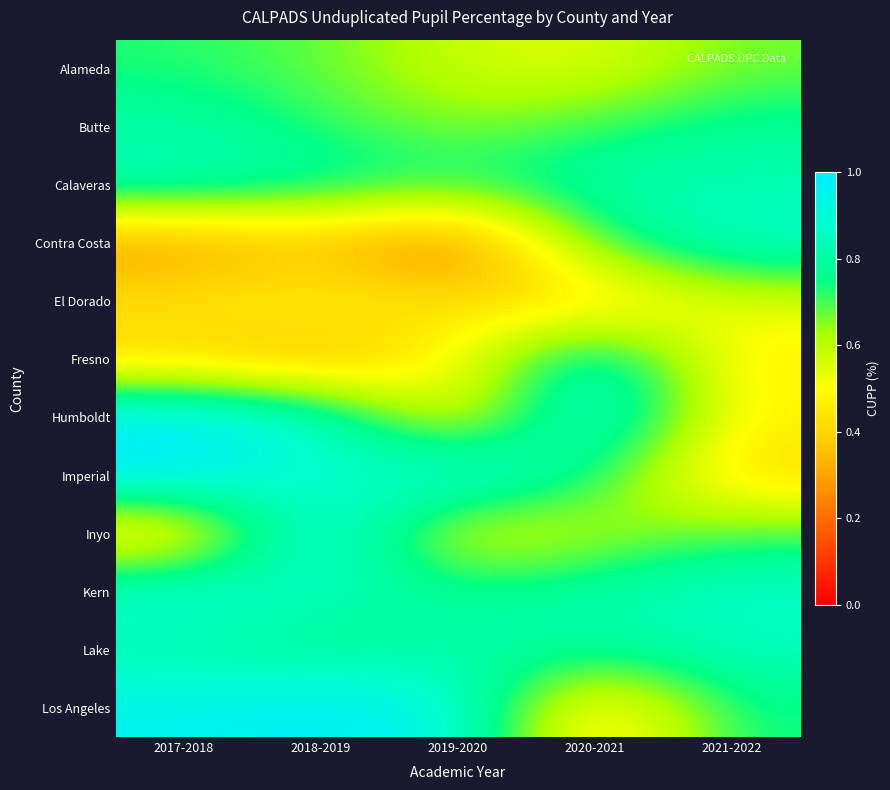

How many series are shown in this chart?

12